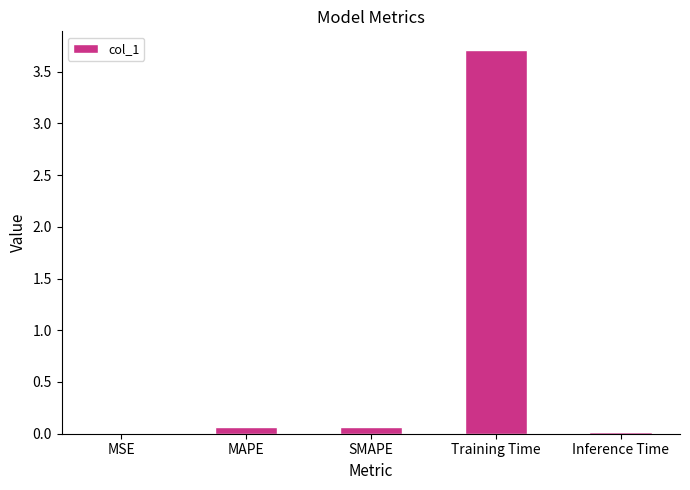

What is the difference between the values at Training Time and Inference Time?

3.7